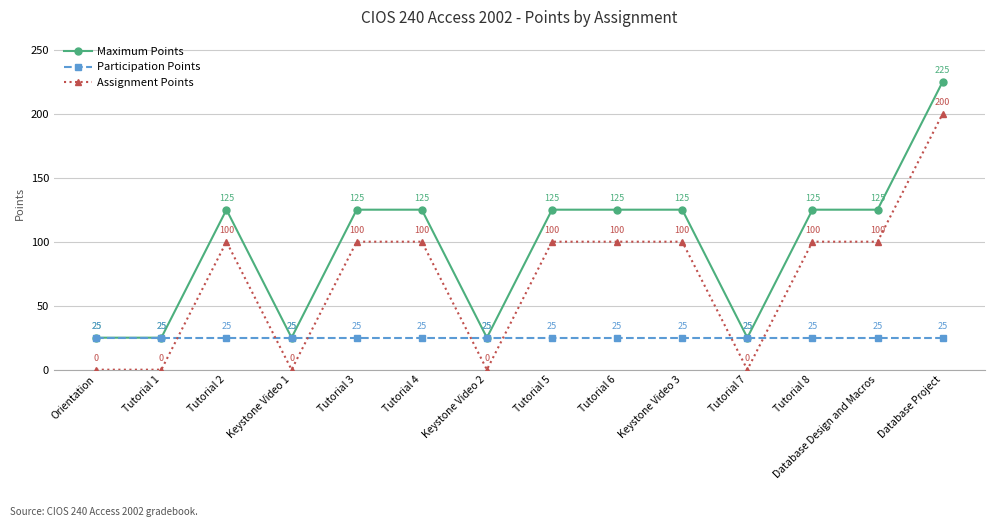

What is the difference between the highest and lowest values at Tutorial 8?

100